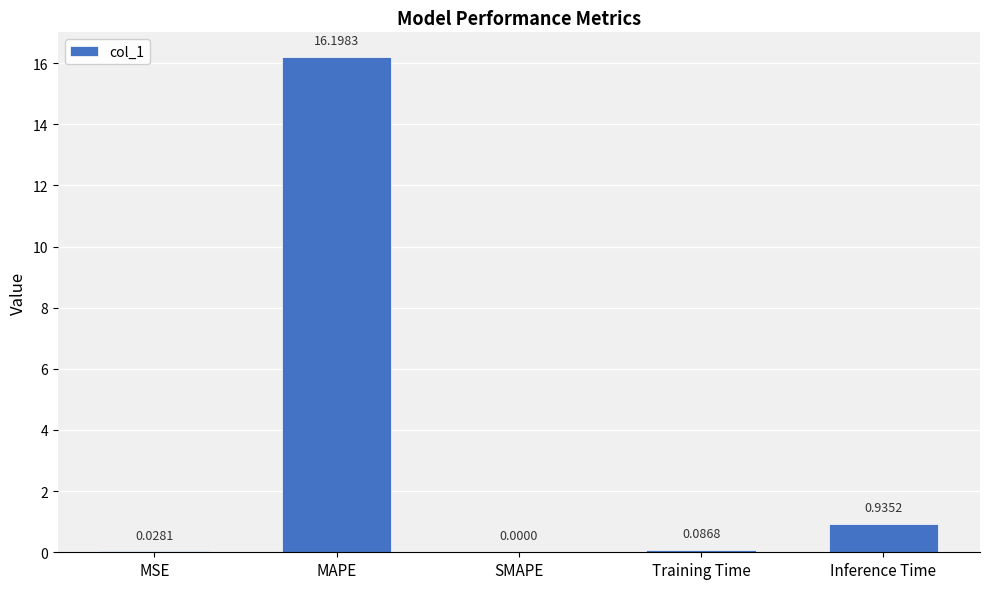

Where is the data nearest to the value 8?

Inference Time